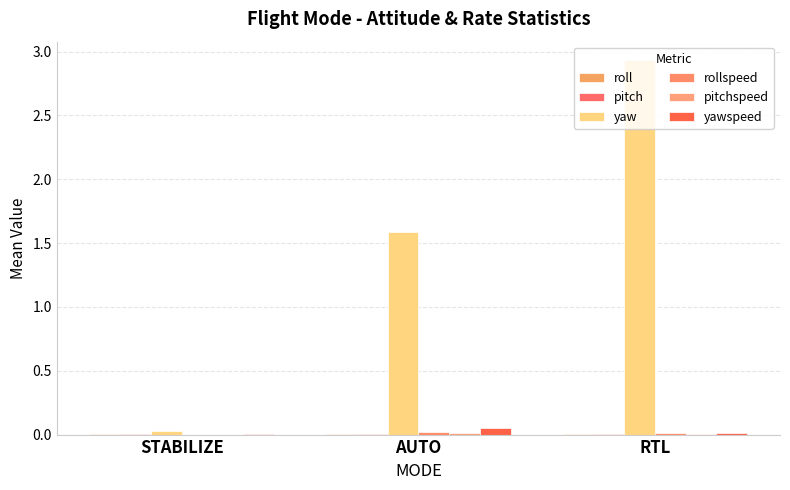

Are the bars horizontal?

No